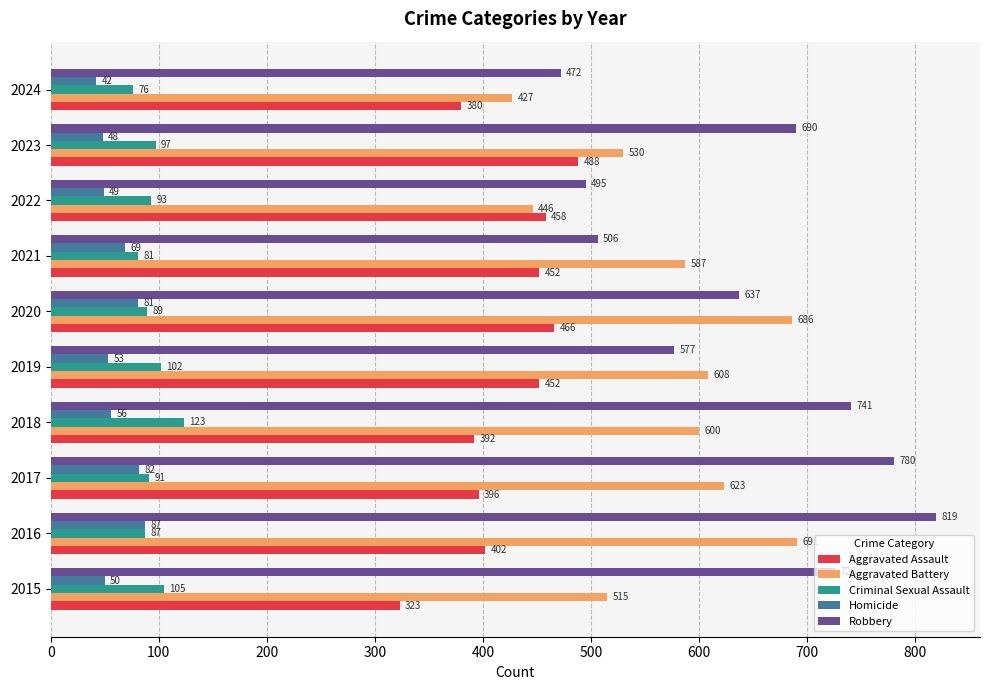

How many distinct data groups are displayed?

5